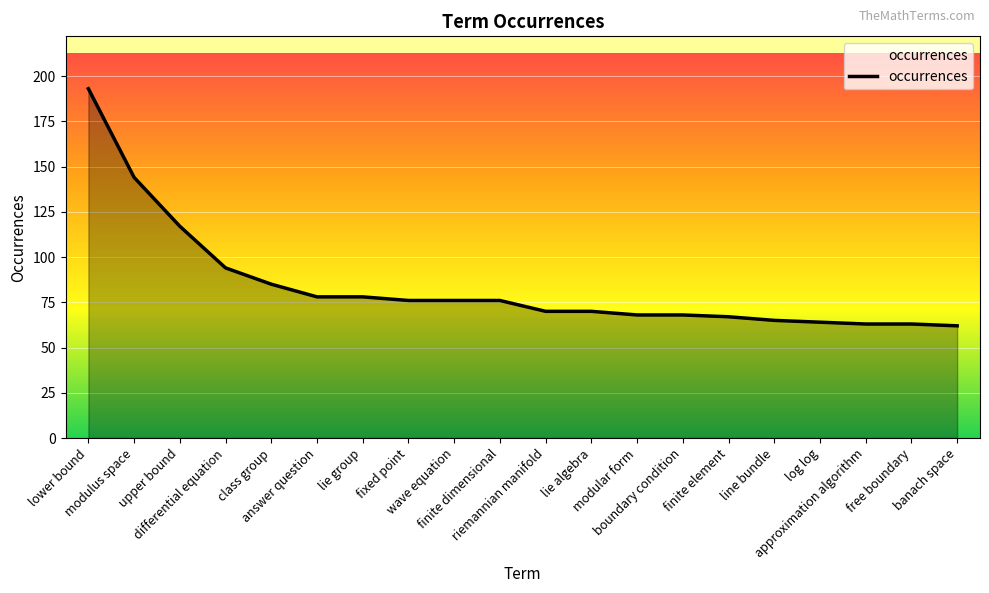

Which label corresponds to the largest value in the chart?

lower bound